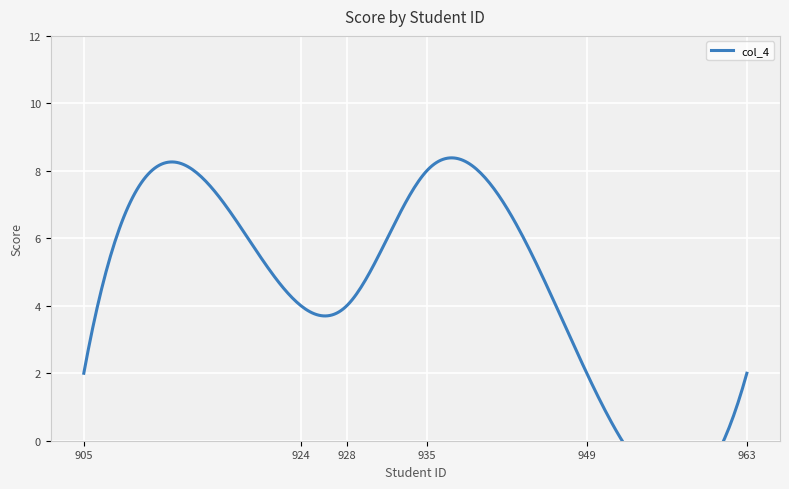

Is this an area chart (filled region under the line)?

No